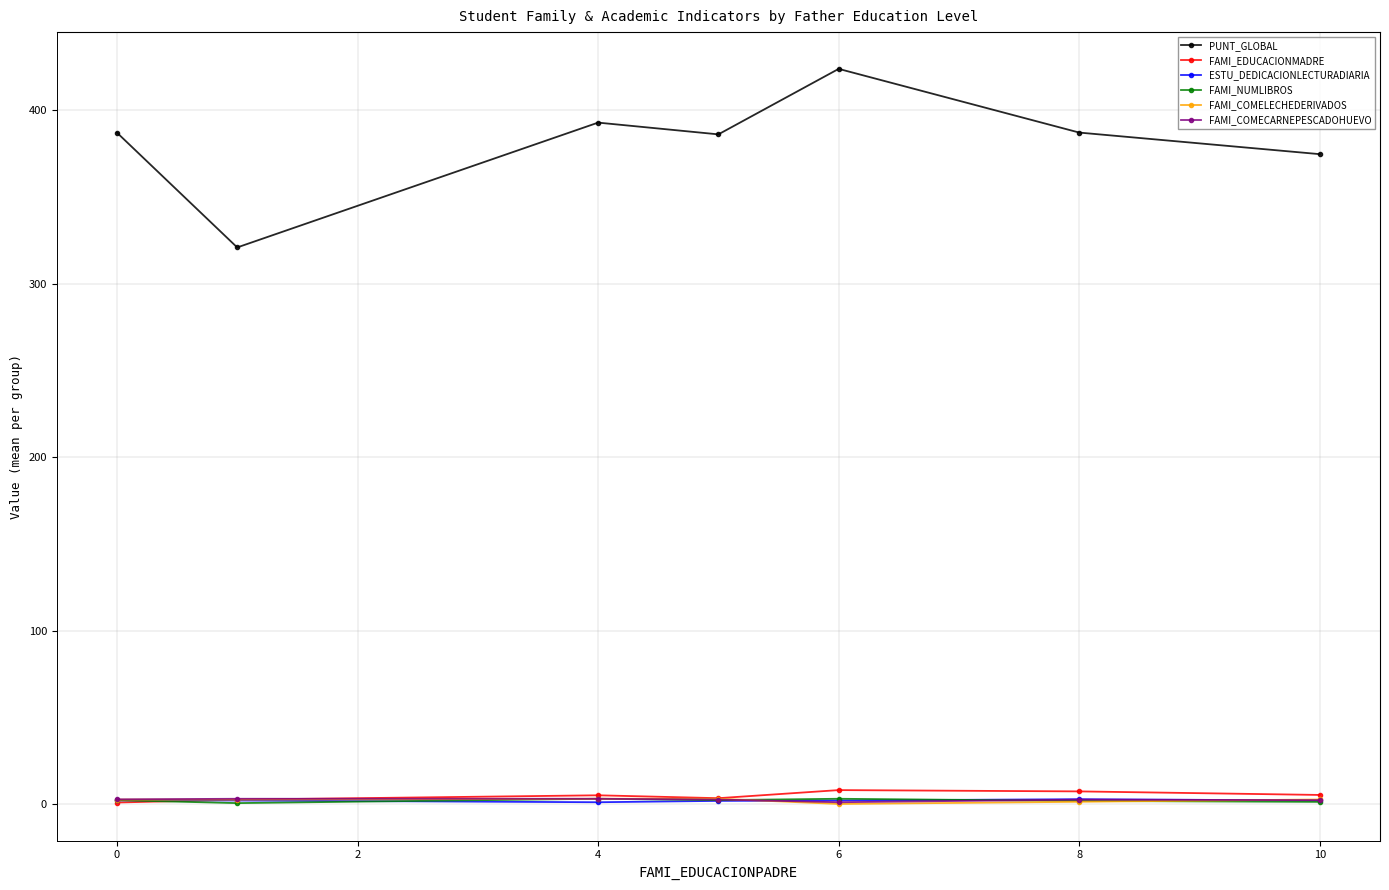

True or false: PUNT_GLOBAL and FAMI_NUMLIBROS intersect in this chart.

False